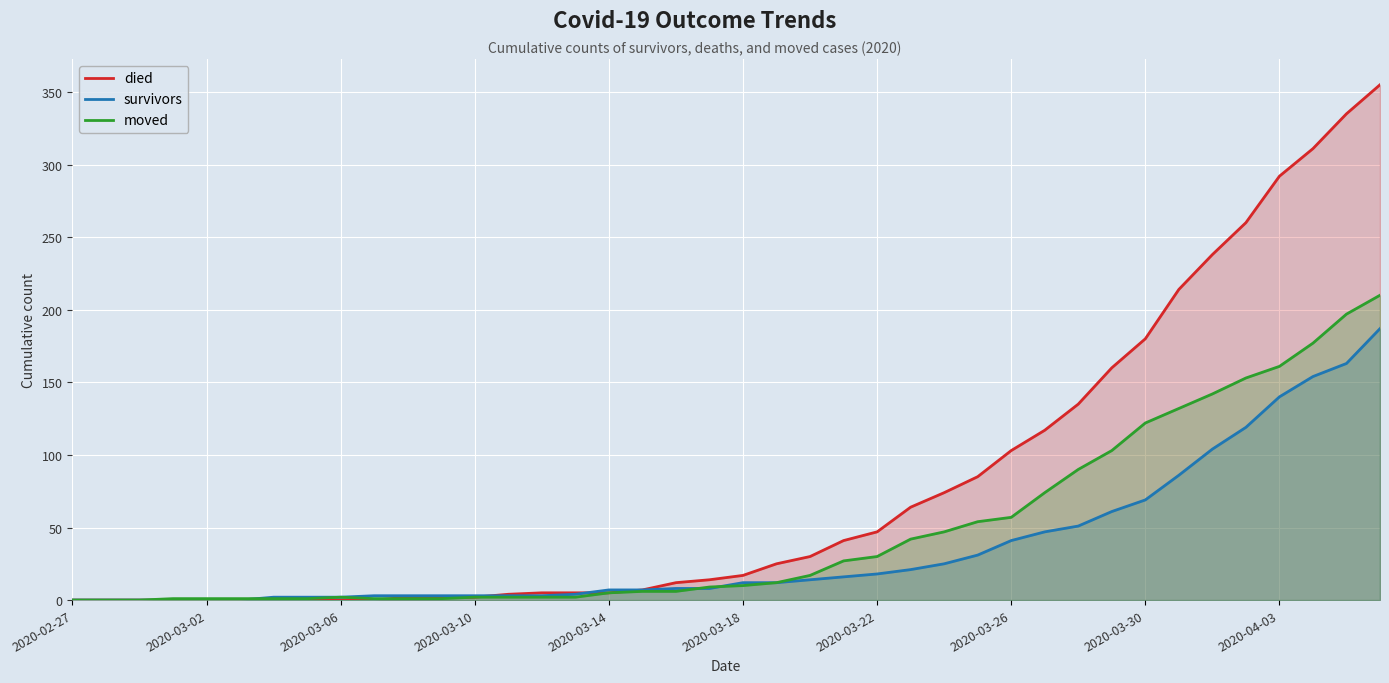

Between 33 and 38, which series saw the biggest shift?

died